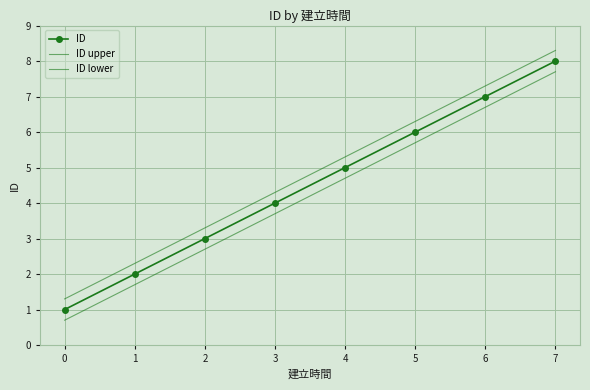

Is the value of ID lower at 1 greater than the value of ID at 2?

No